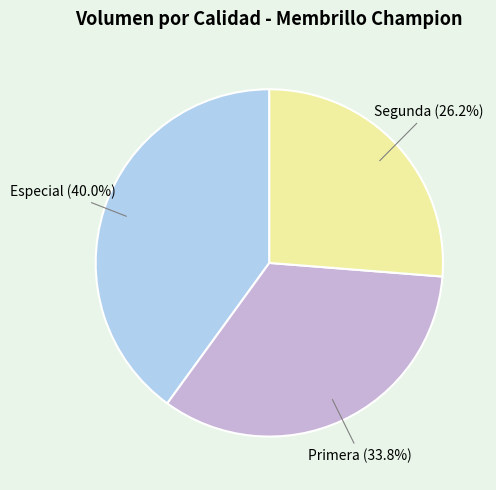

Rank the categories by value from lowest to highest.

Segunda, Primera, Especial